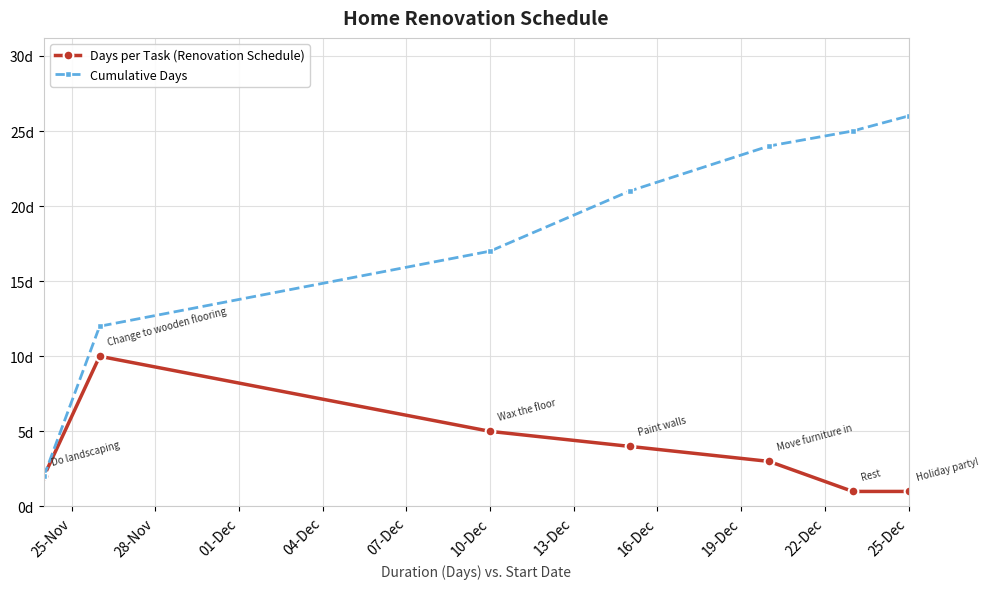

Is this an area chart (filled region under the line)?

No